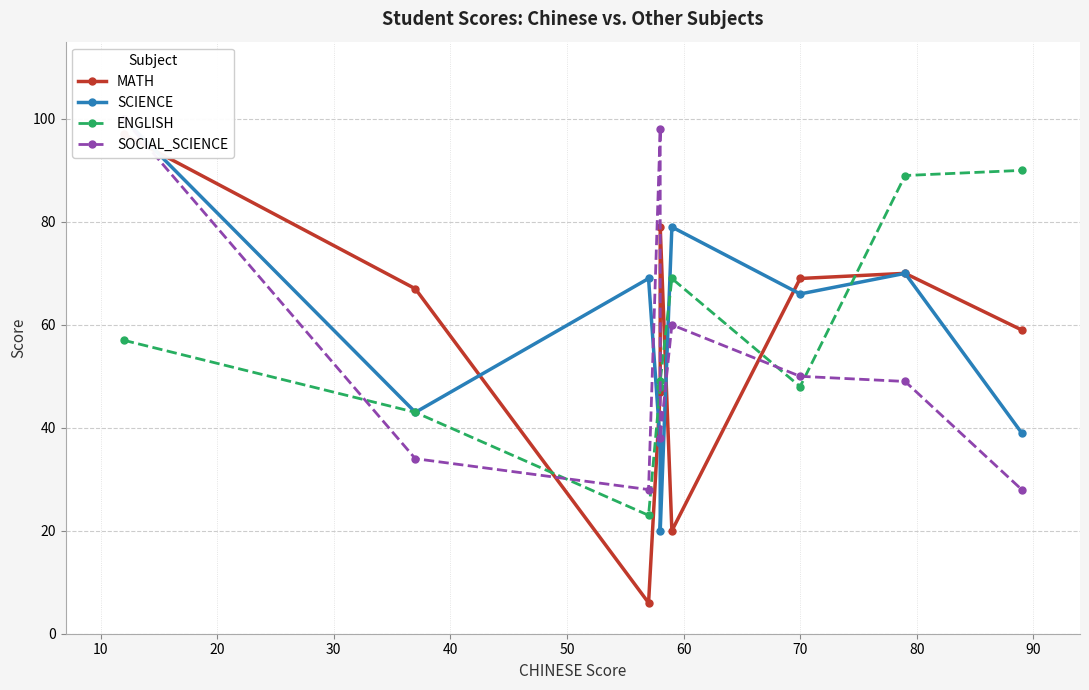

What are all the series names shown in the legend?

MATH, SCIENCE, ENGLISH, SOCIAL_SCIENCE